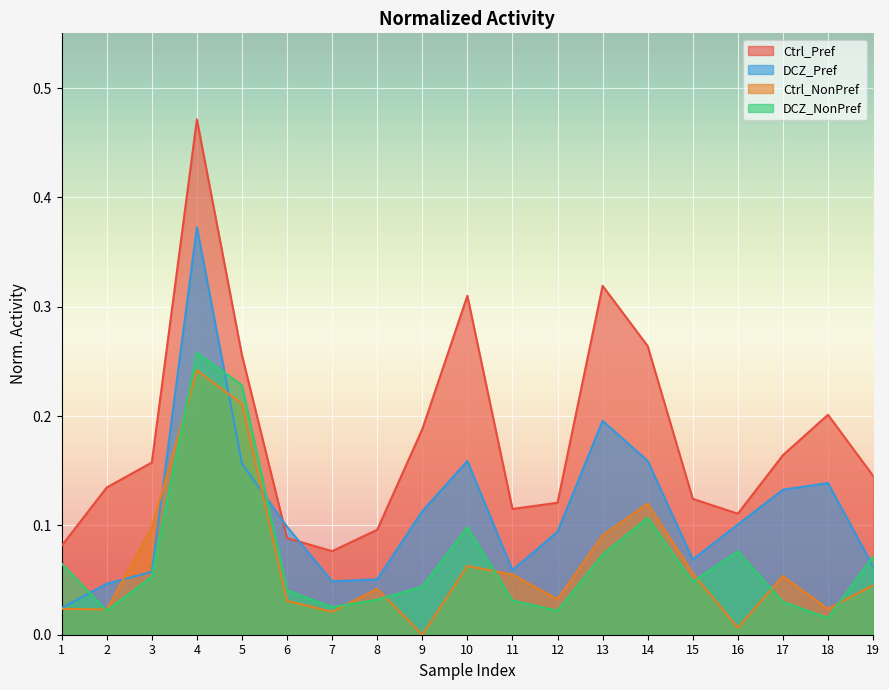

How many values in Ctrl_NonPref are above zero?

18